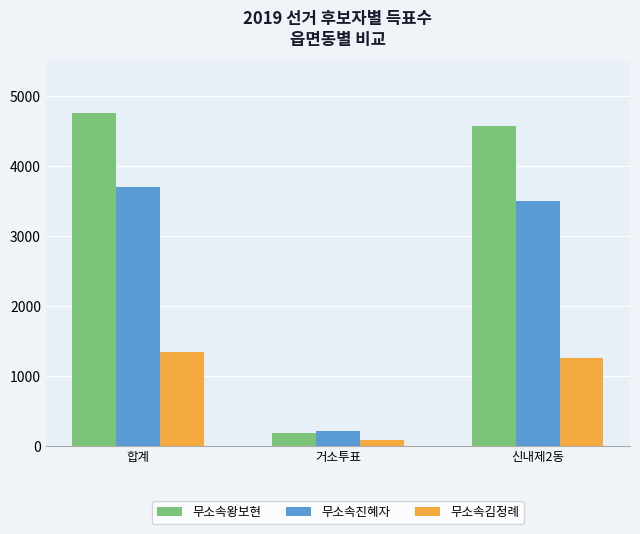

What is the total value across all series at 신내제2동?

9332